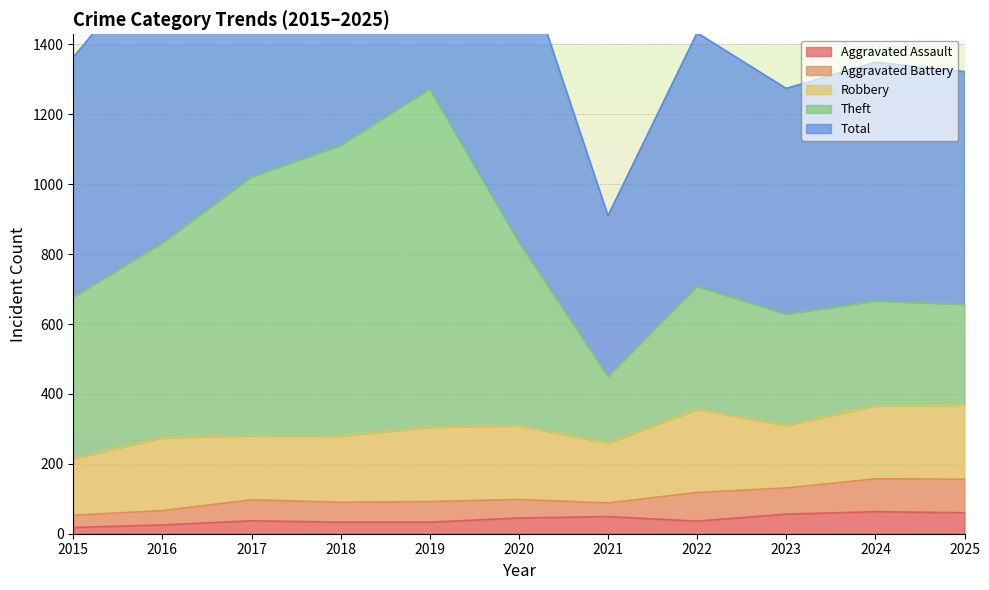

At how many categories does at least one series exceed 2052?

2